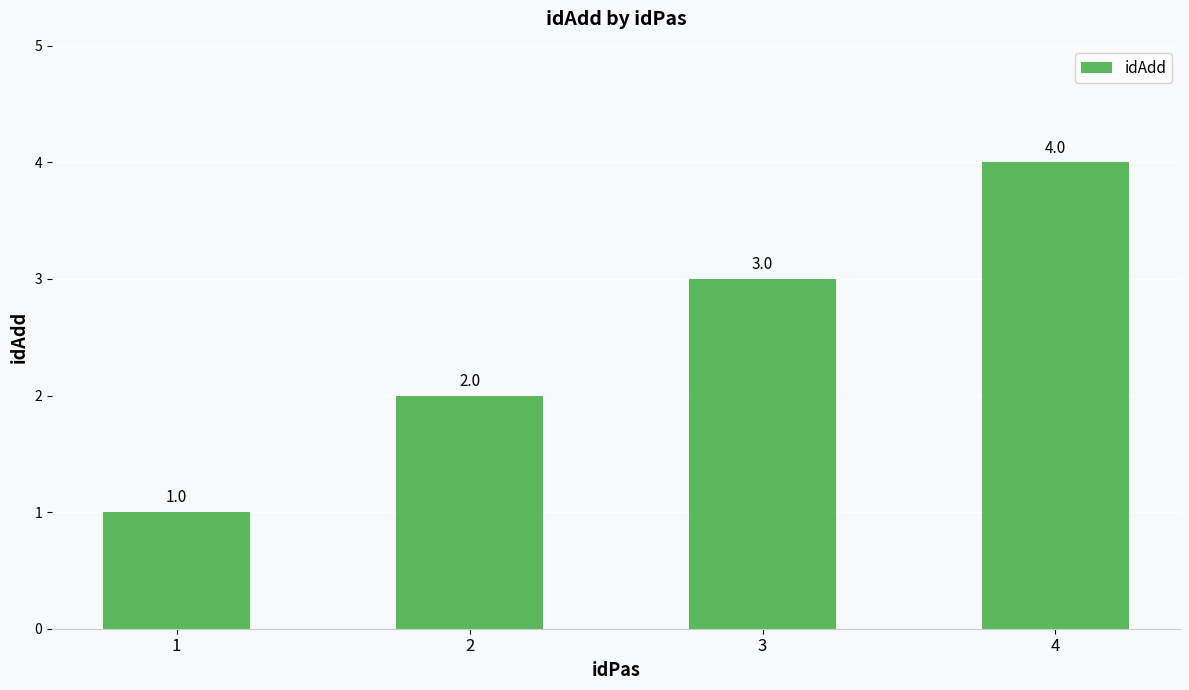

At which label is the value closest to 2?

2